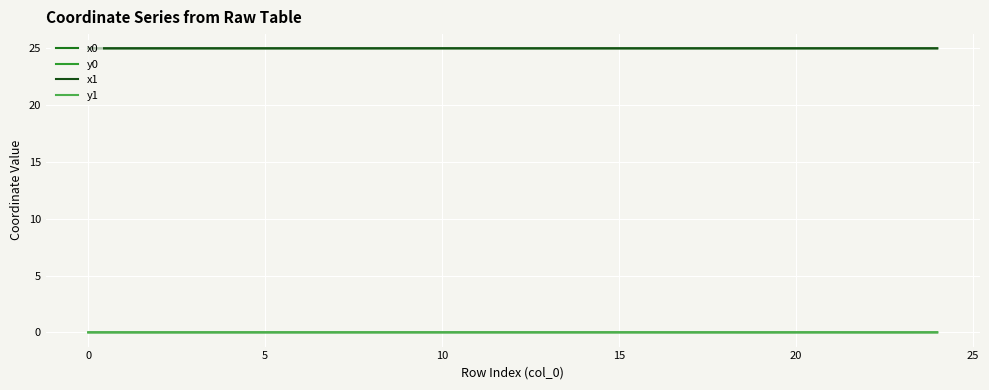

What is the lowest value of the x0 series?

25.0